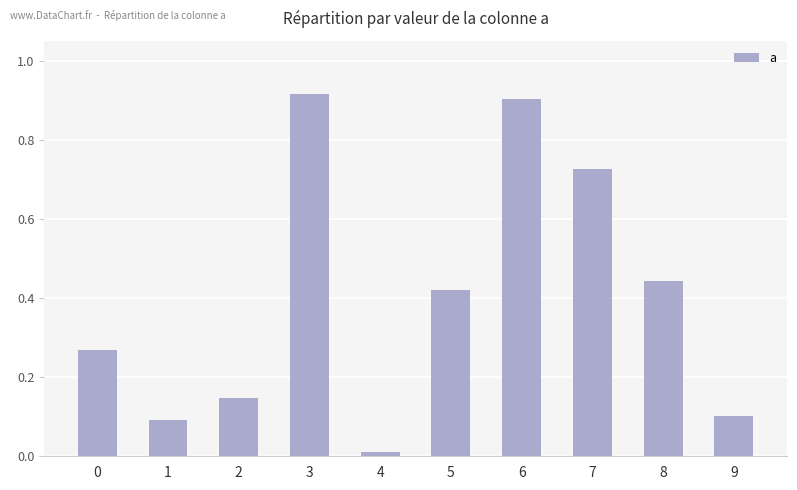

Which label corresponds to the smallest value in the chart?

4